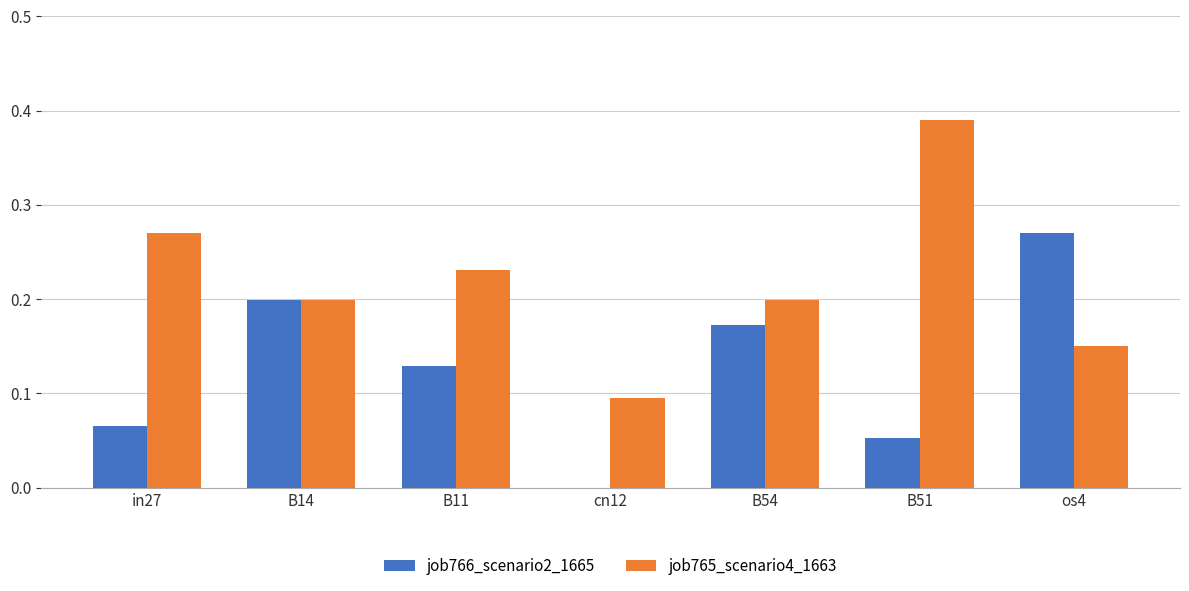

The job765_scenario4_1663 series shows 0.2 at B54. True or false?

True